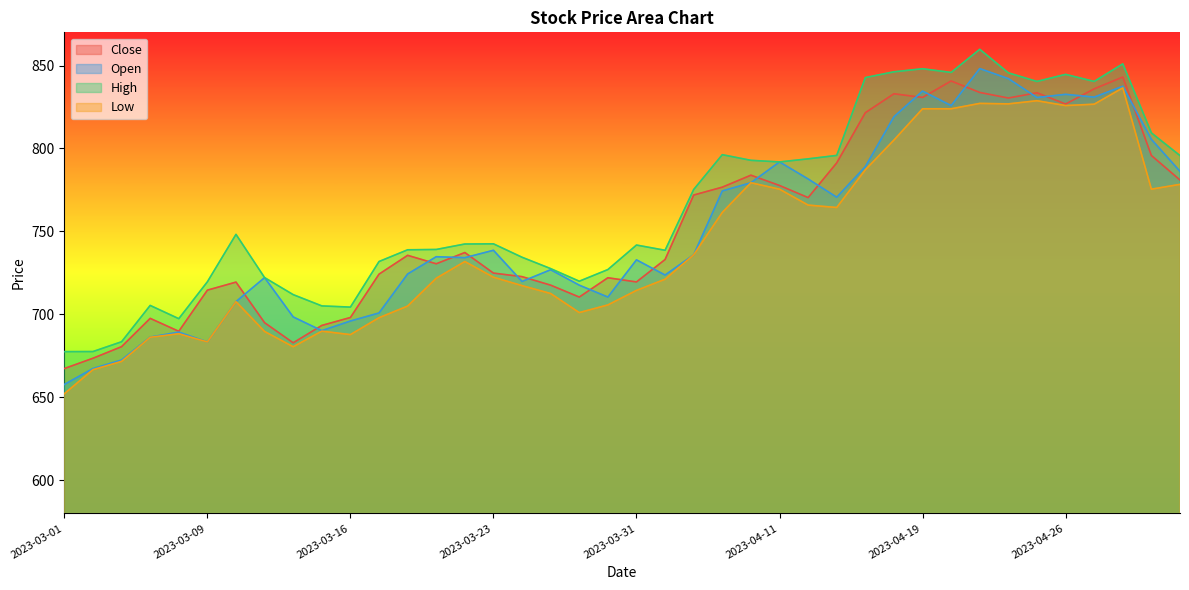

Where is Low nearest to the value 744?

2023-04-05